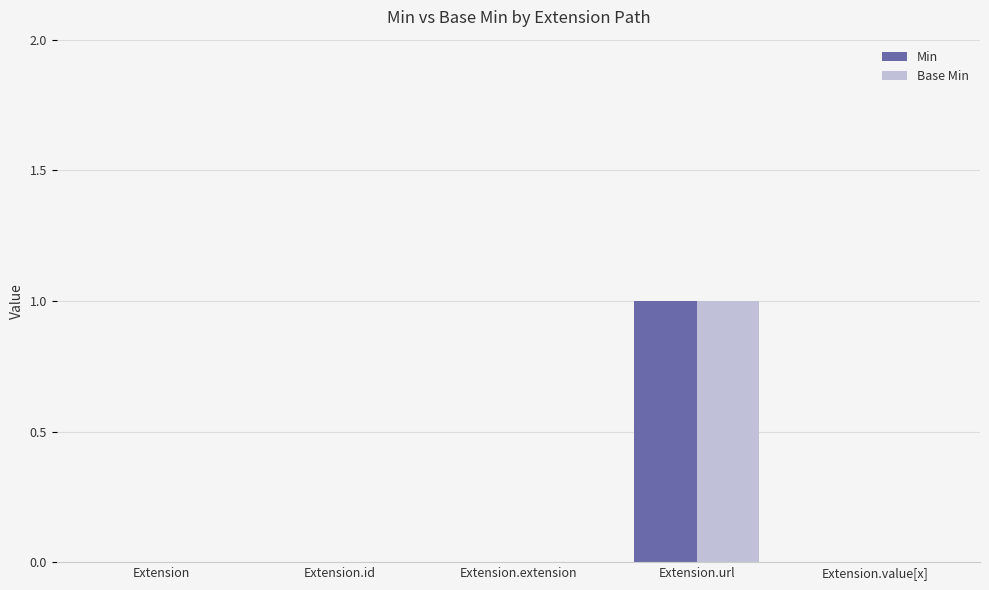

At which category is the sum across all series the highest?

Extension.url